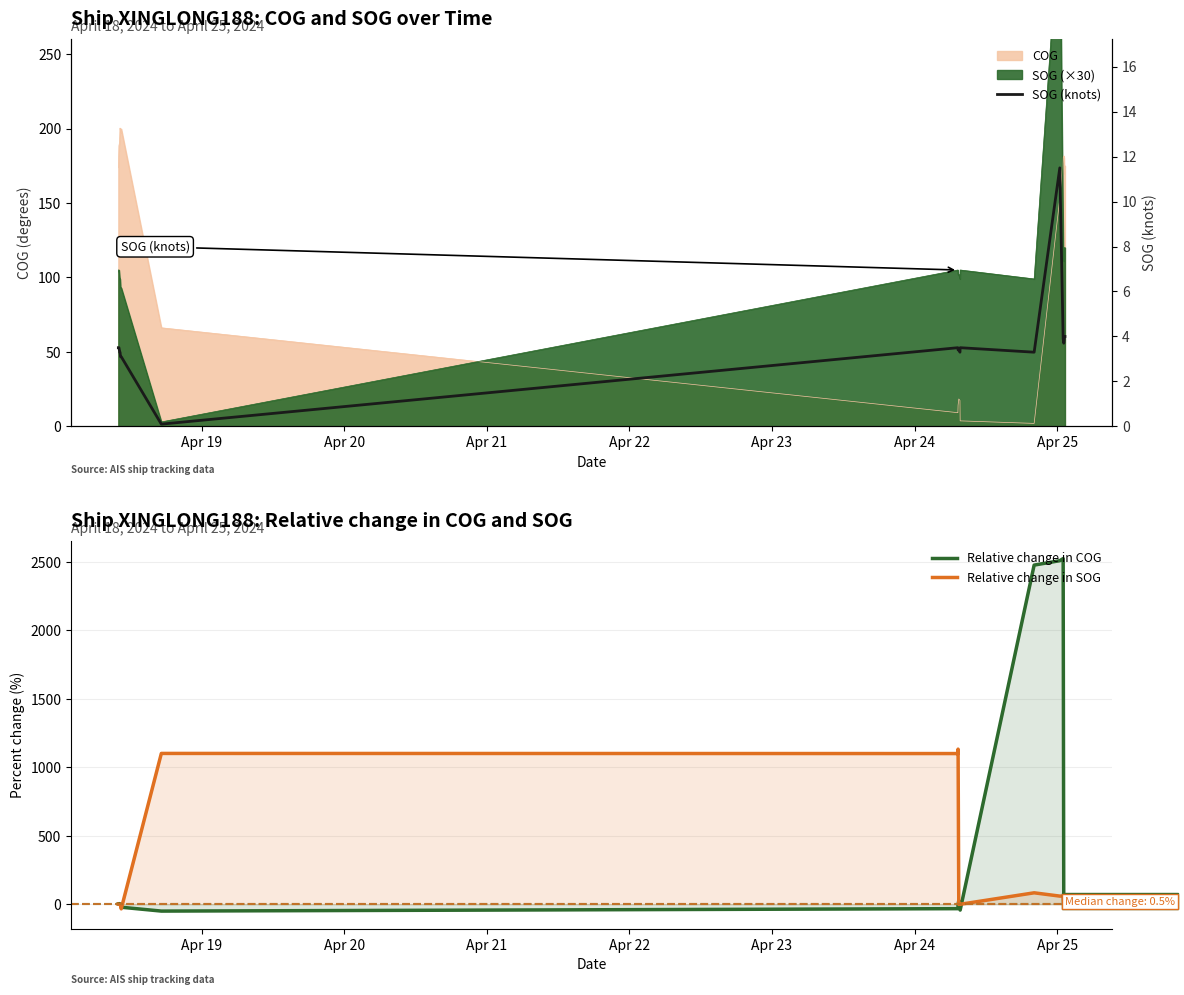

What is the value of the Relative change in COG point at the 6th from the left?

0.9